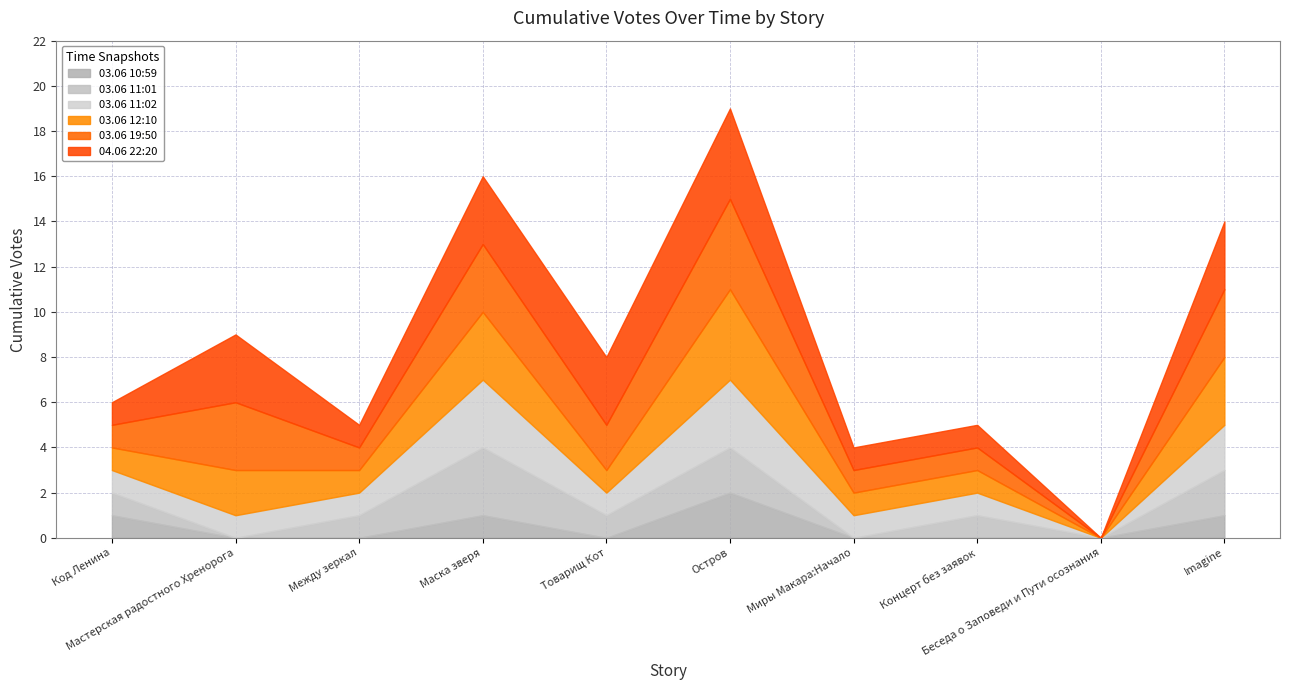

True or false: 03.06 10:59 has more than 0 interior local peaks.

True